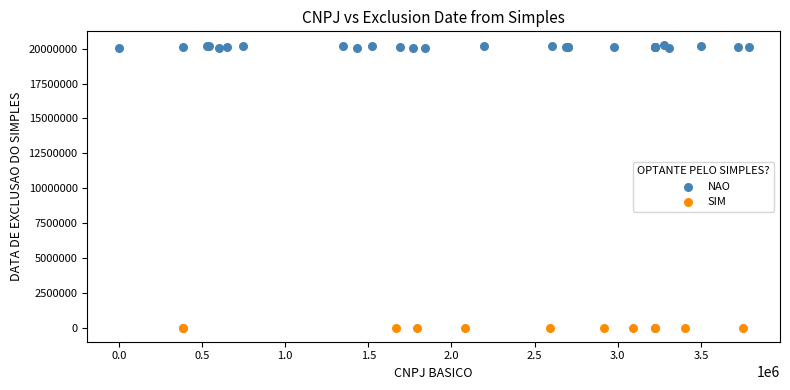

Which series contains the lowest Y value?

SIM